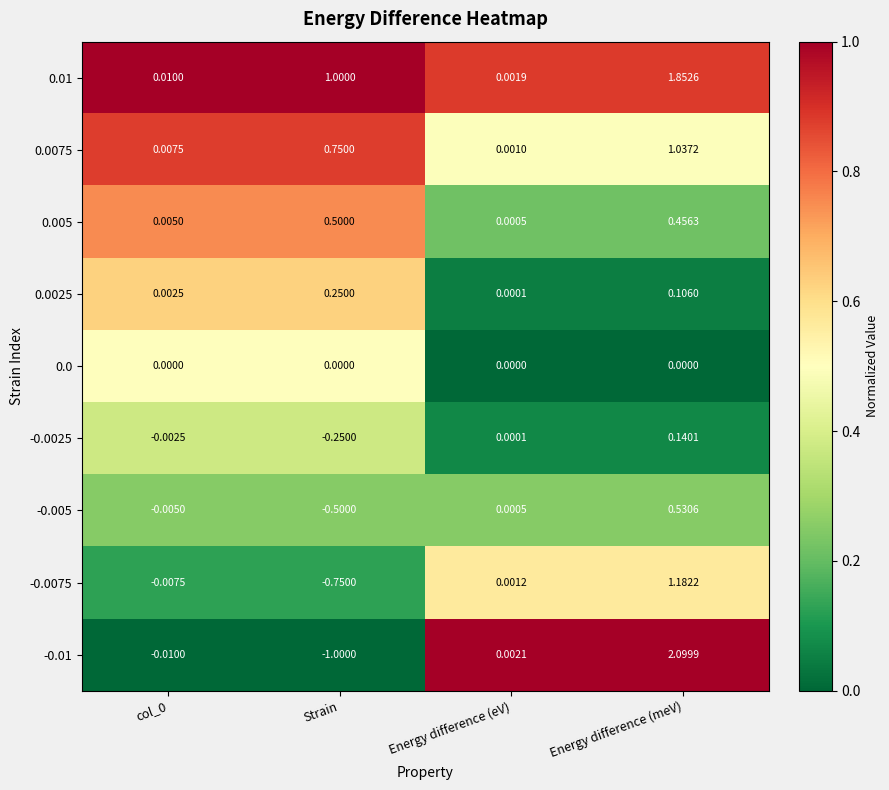

Which category has the lowest value in the -0.005 series?

Strain